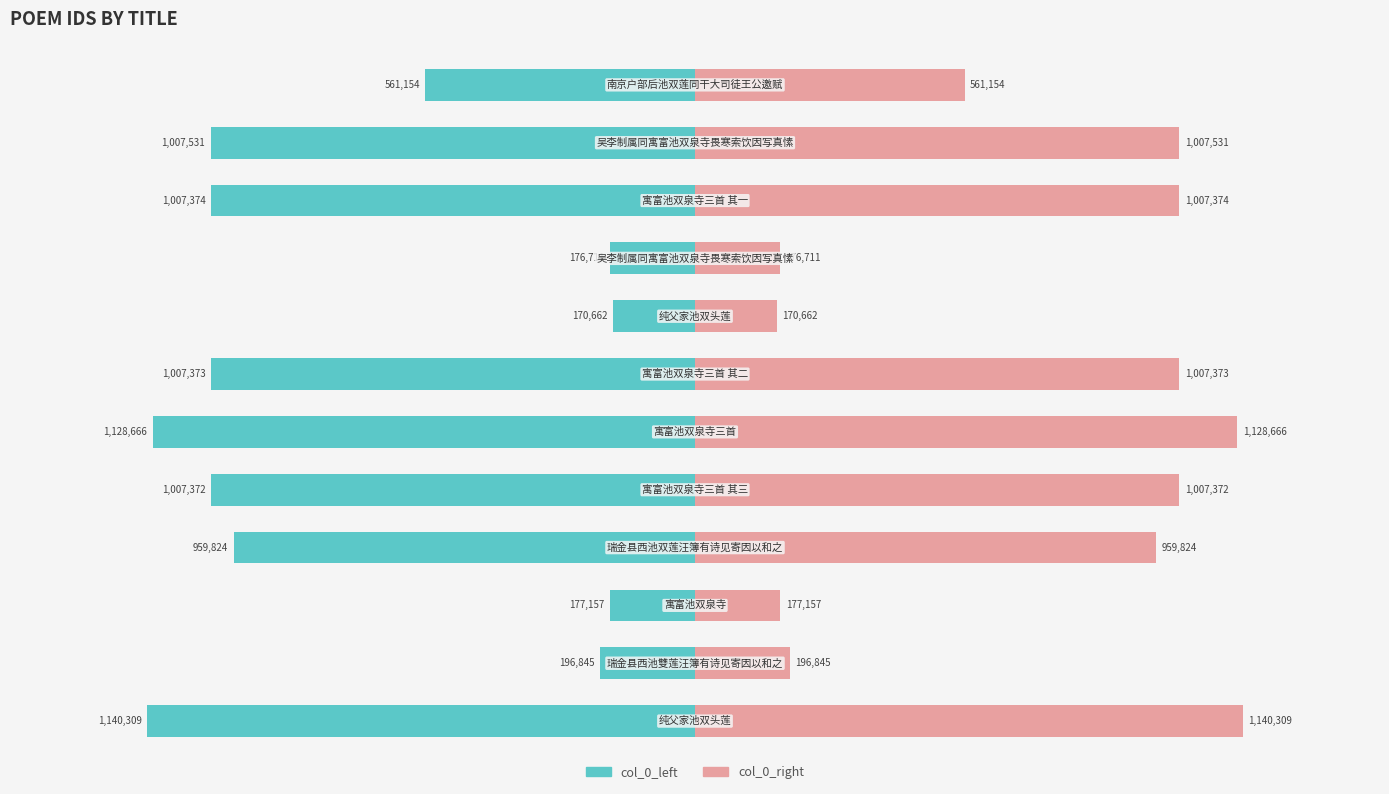

What position from the left is 11?

12